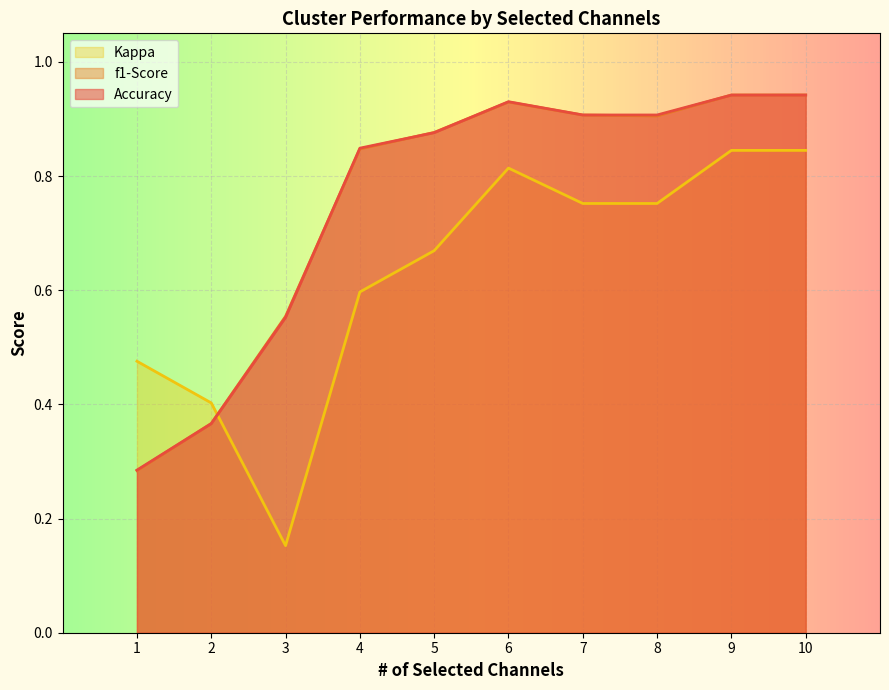

The Kappa series shows 1.2 at 8. True or false?

False